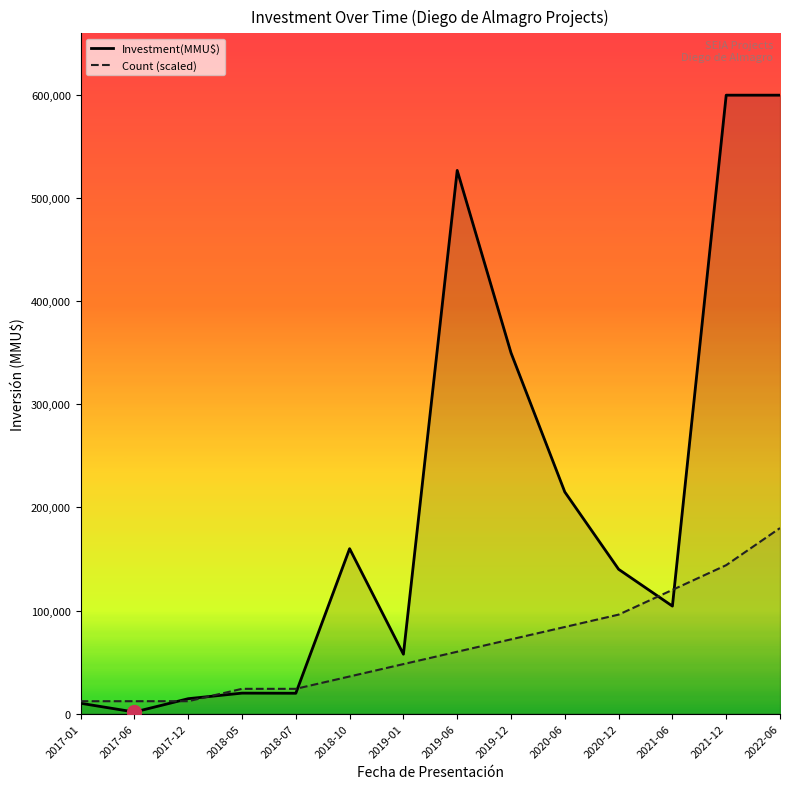

The Investment(MMU$) series shows 14437 at 2017-12. True or false?

True